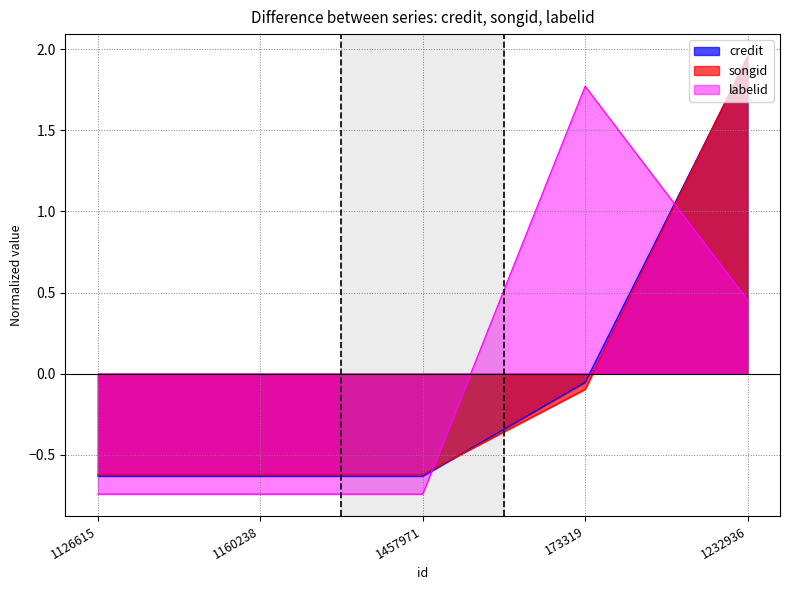

How many lines are shown in the chart?

3